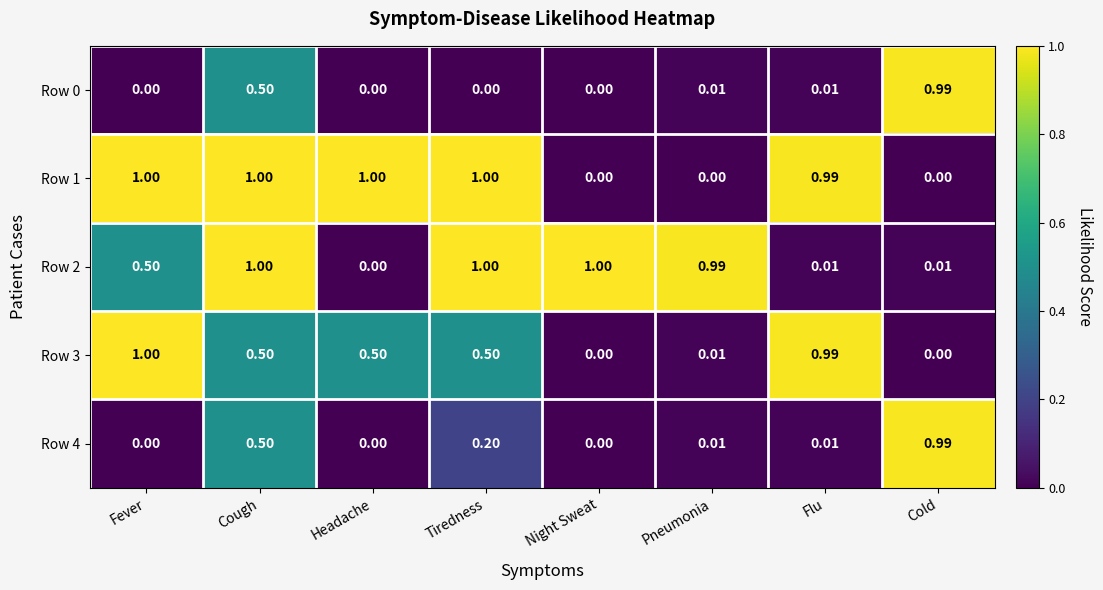

At which category is the sum across all series the highest?

Cough